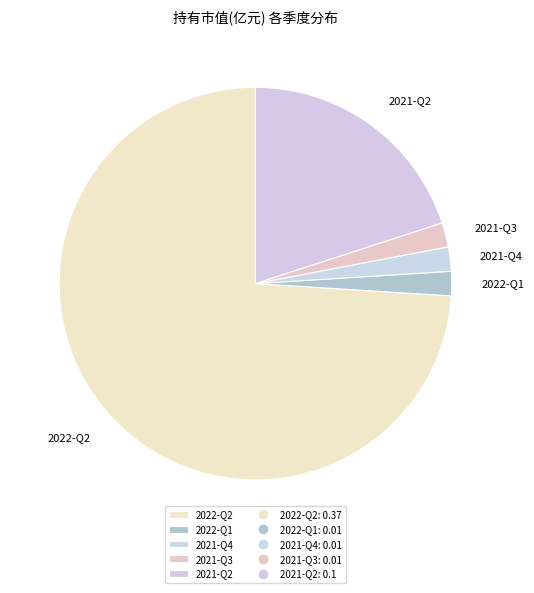

Which has a higher value, 2021-Q4 or 2022-Q2?

2022-Q2